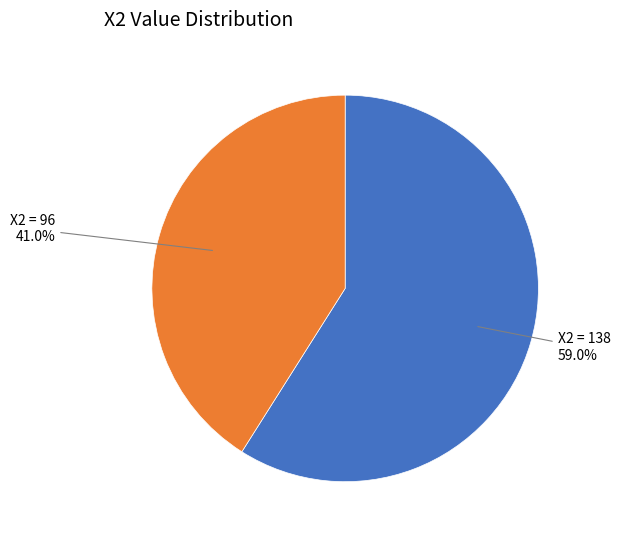

Count the number of slices in the pie.

2